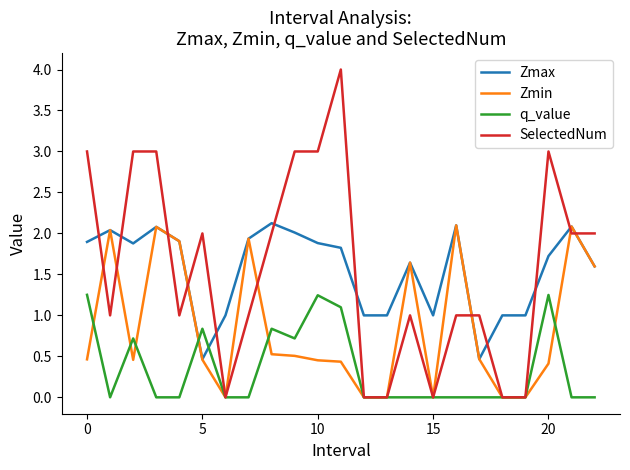

Which series has the widest spread of values?

SelectedNum